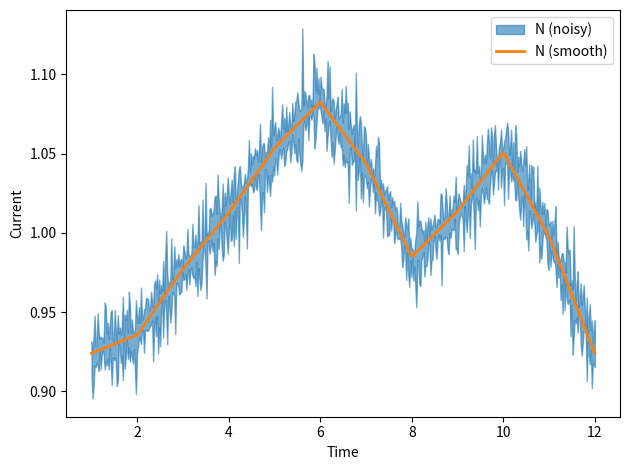

At which label is the value closest to 1?

11